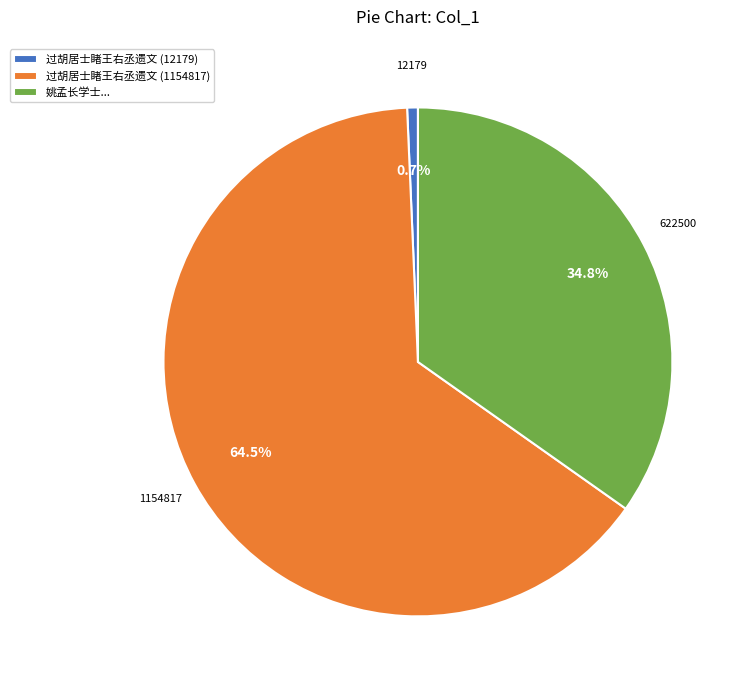

Rank the categories by value from lowest to highest.

过胡居士睹王右丞遗文 (12179), 姚孟长学士..., 过胡居士睹王右丞遗文 (1154817)